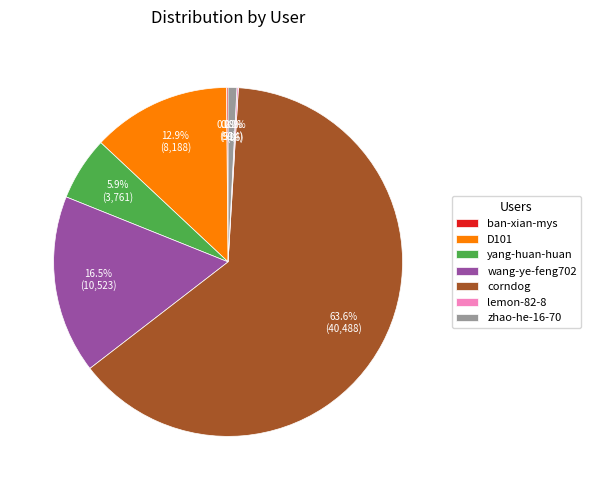

Does corndog account for over 50% of the chart?

Yes